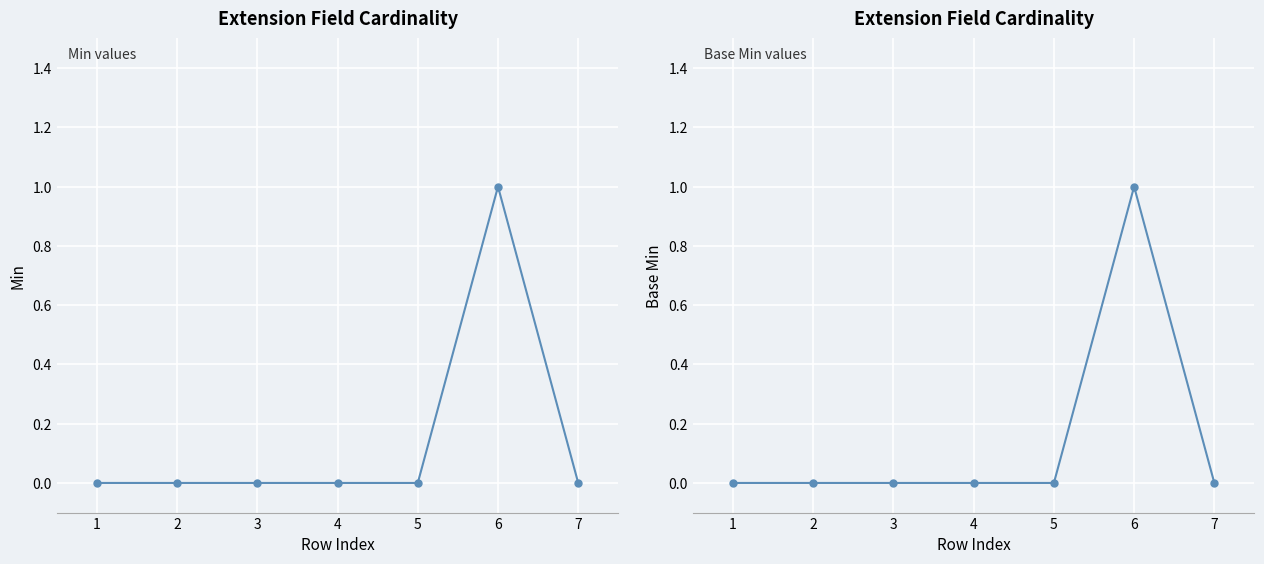

How many series are shown in this chart?

2